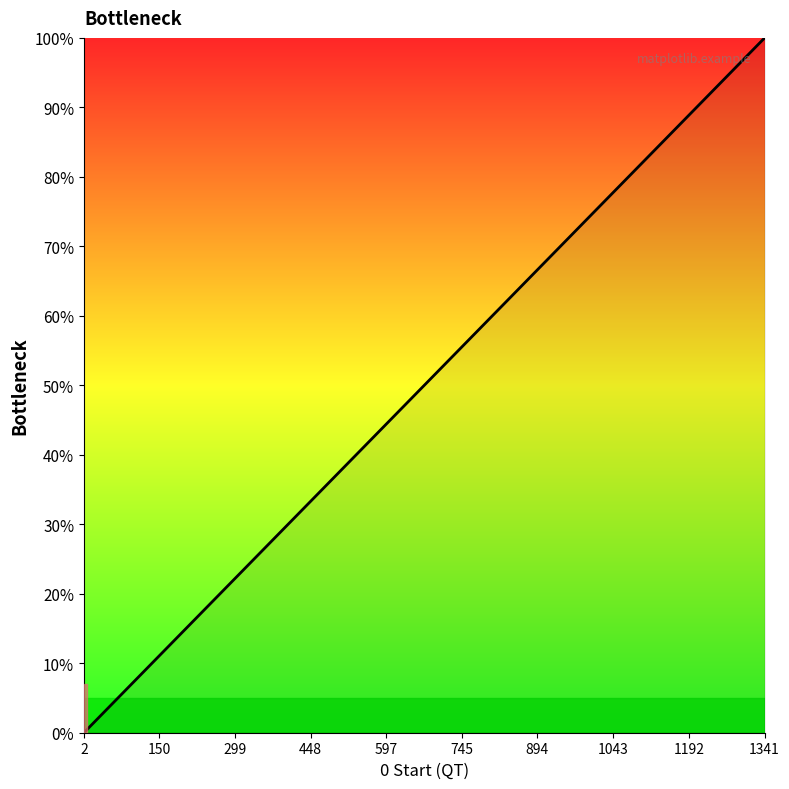

How many lines are shown in the chart?

1